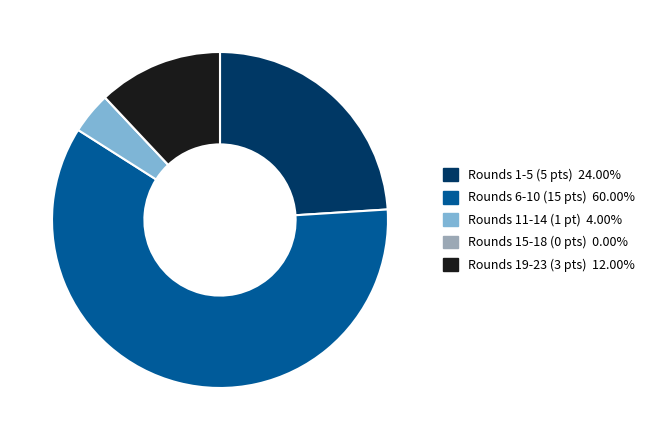

Is there a majority slice in this chart?

Yes